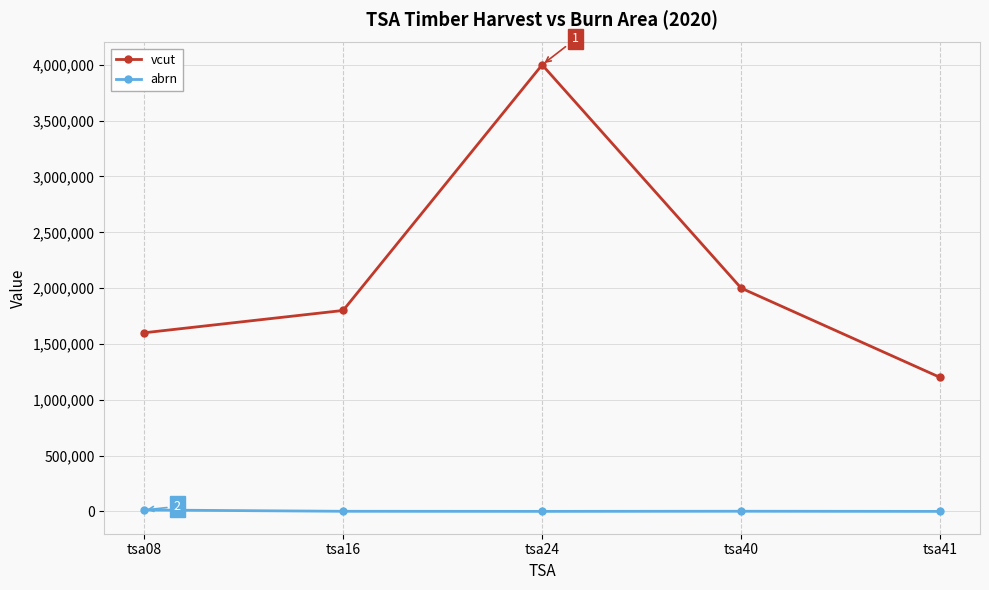

What is the average value of the abrn series?

3338